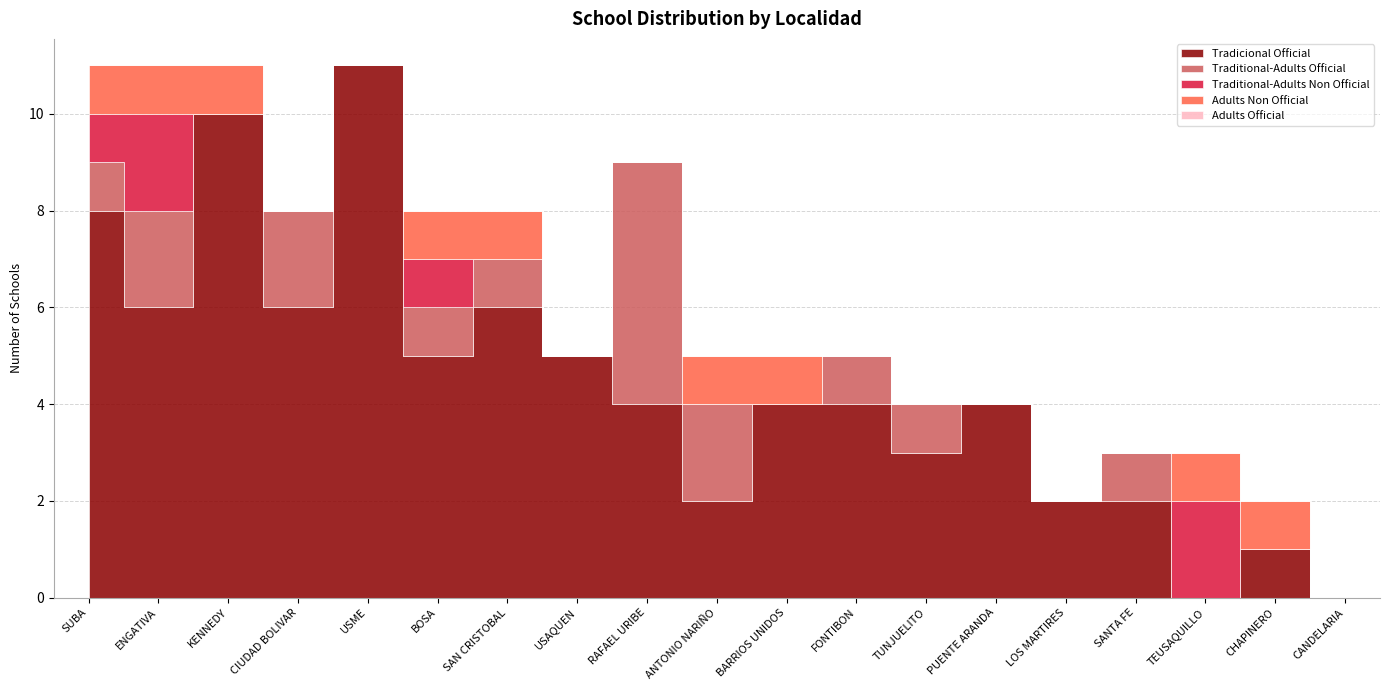

What are all the series names shown in the legend?

Tradicional Official, Traditional-Adults Official, Traditional-Adults Non Official, Adults Non Official, Adults Official